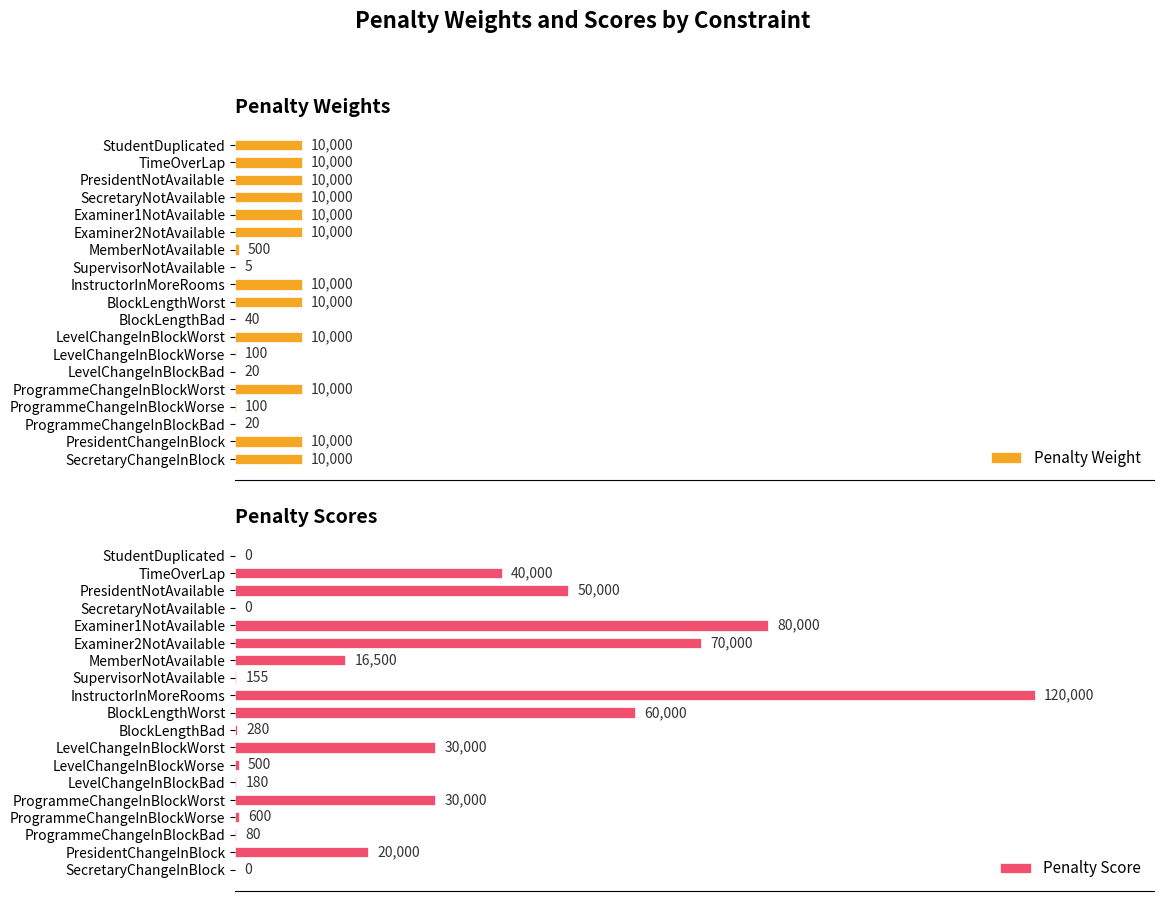

How many groups of bars are there?

19